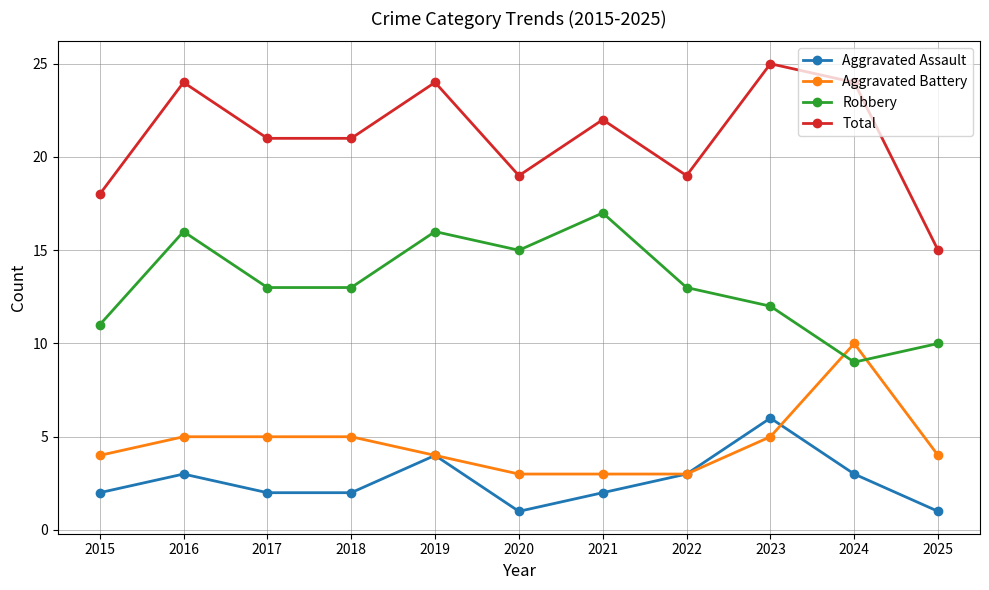

What is the difference between the maximum and minimum values in the Total series?

10